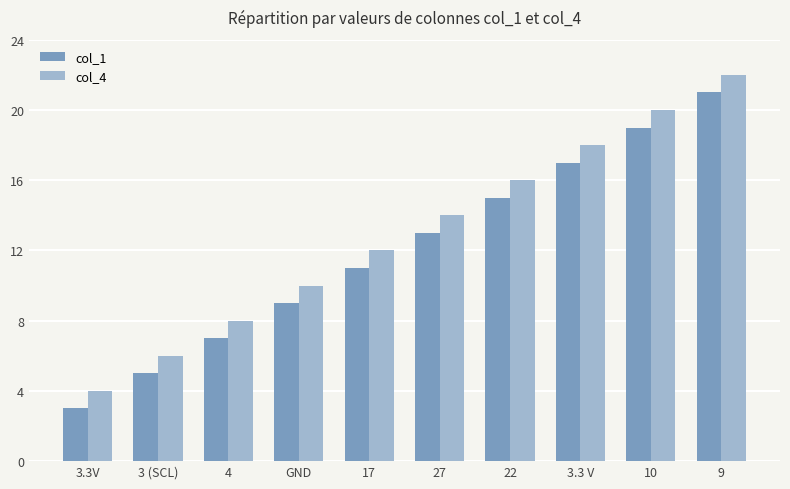

What is the lowest value of the col_4 series?

4